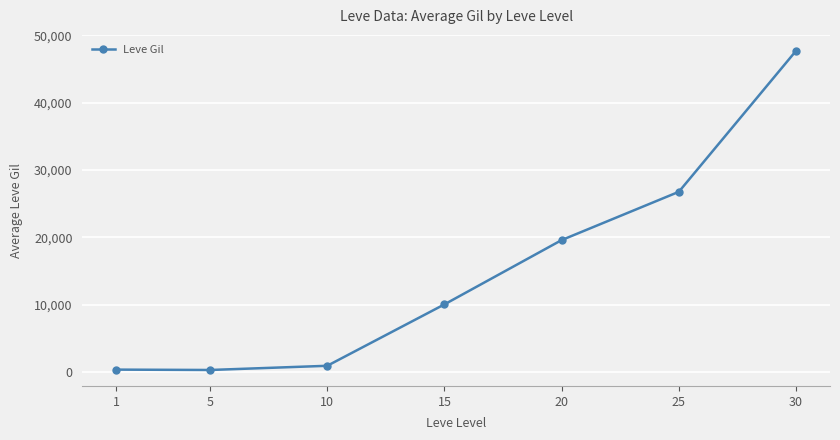

Which has a higher value, 20 or 5?

20